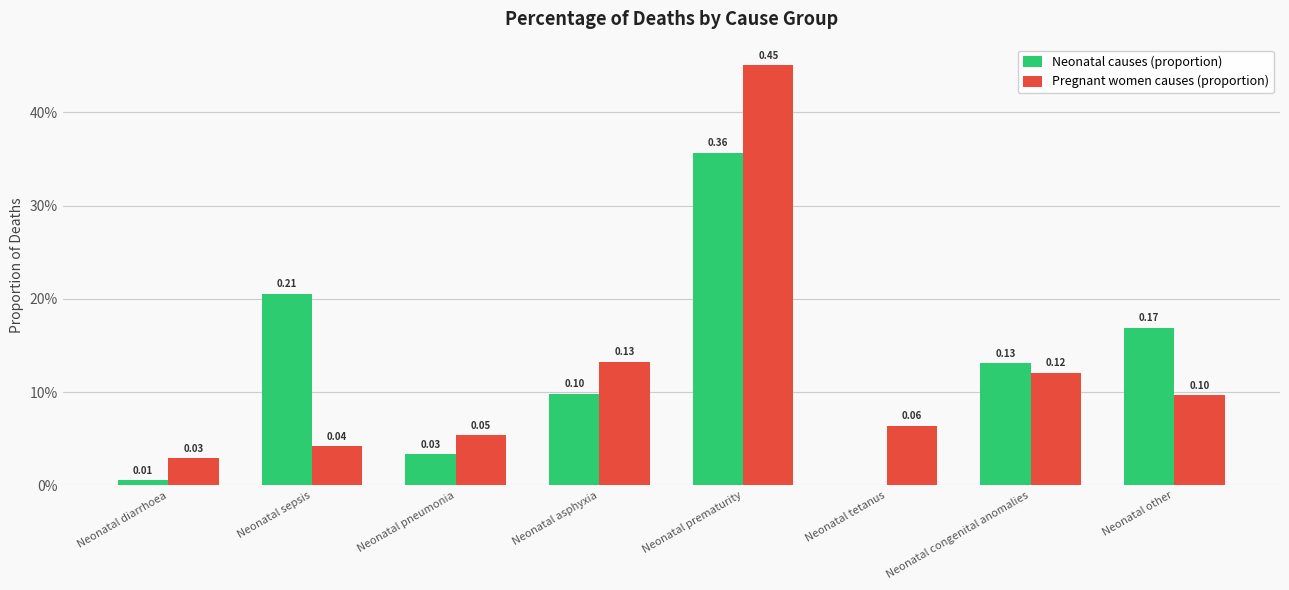

What are all the series names shown in the legend?

Neonatal causes (proportion), Pregnant women causes (proportion)